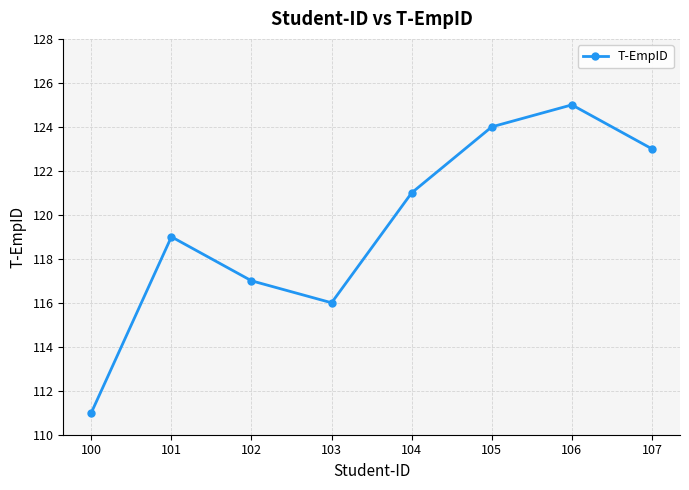

What is the difference between the second highest and second lowest values?

8